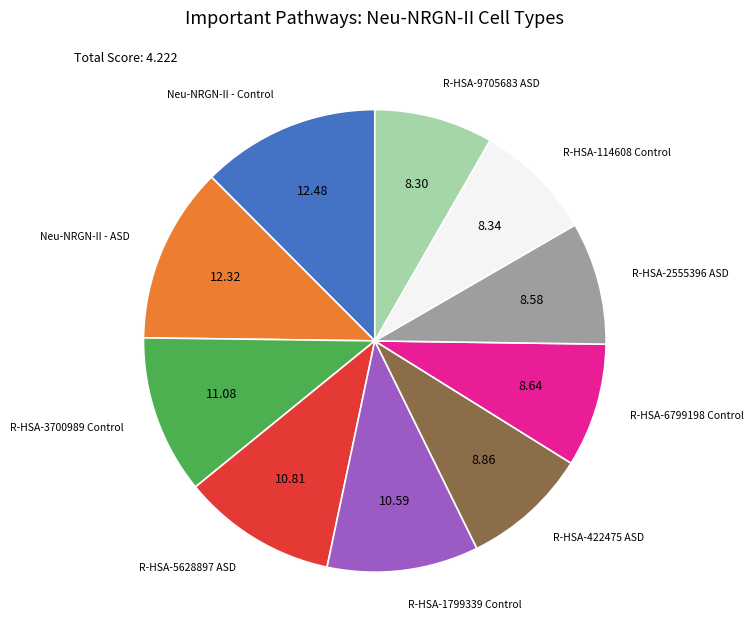

Count the number of slices in the pie.

10